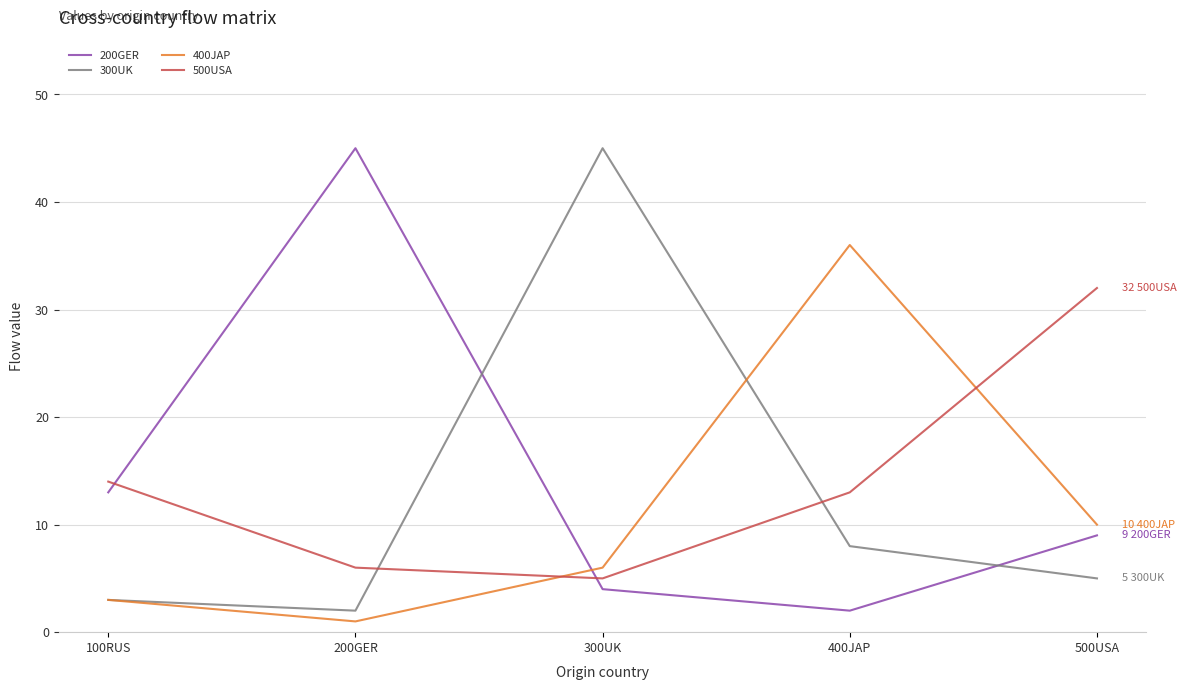

After their last crossing, which series has the higher values: 500USA or 300UK?

500USA